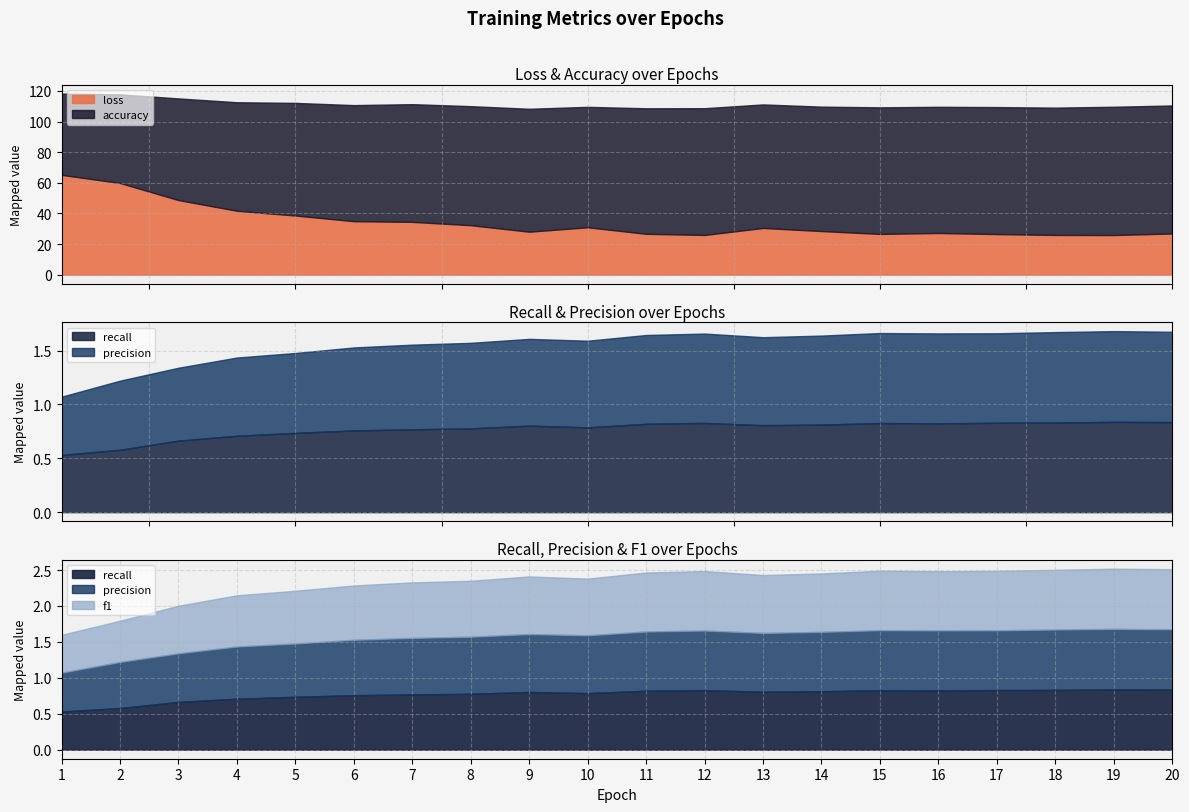

In precision, how many points are higher than both neighbors (excluding endpoints)?

4